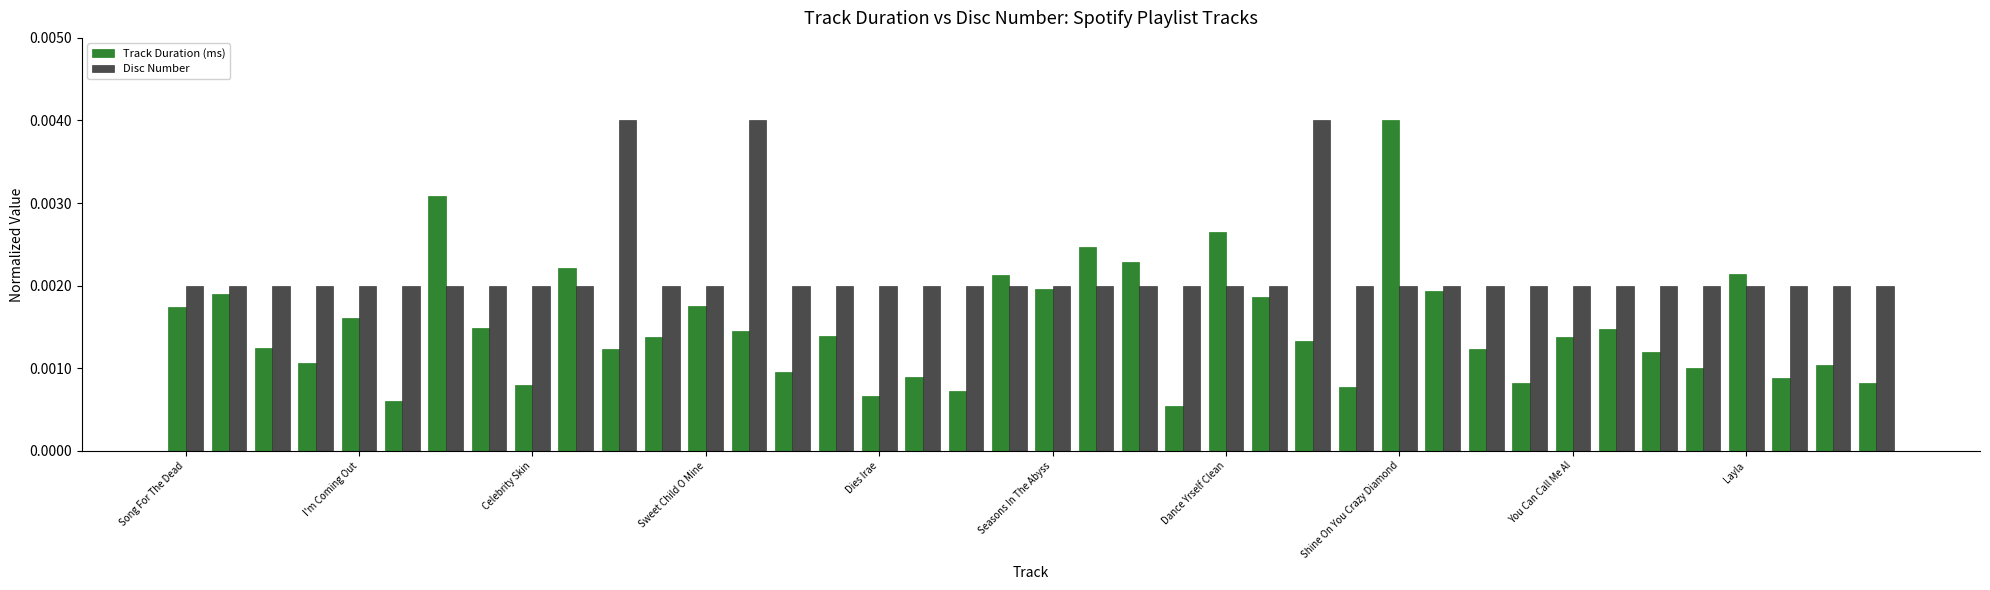

What is the sum of all Disc Number values?

0.1